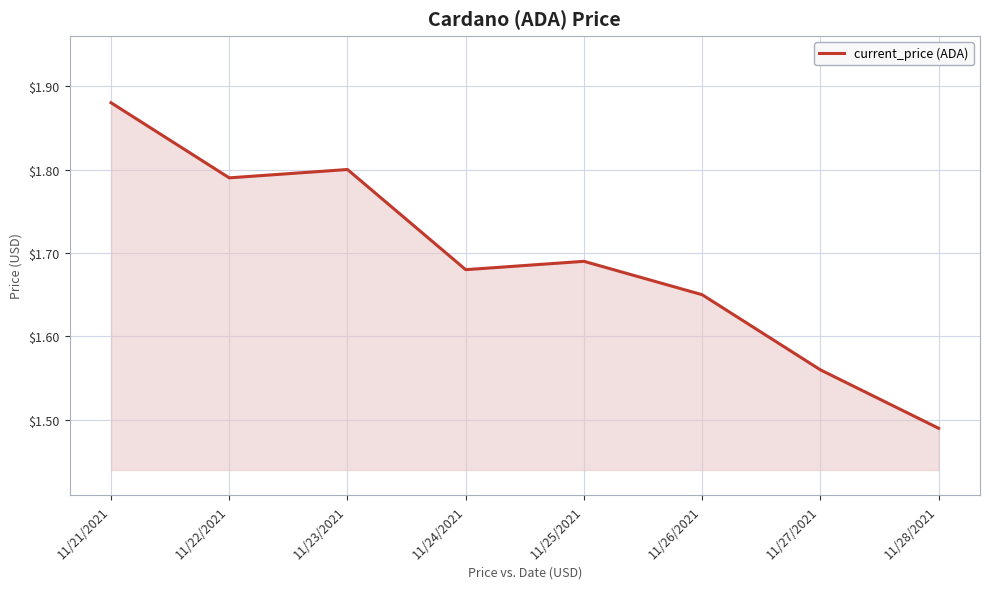

Which label corresponds to the largest value in the chart?

11/21/2021